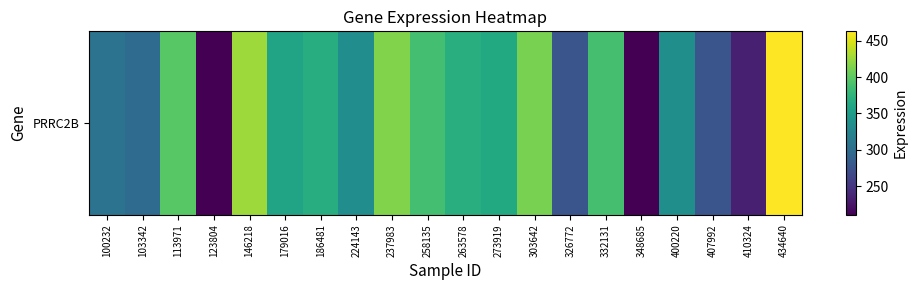

Read the value at 400220.

336.1